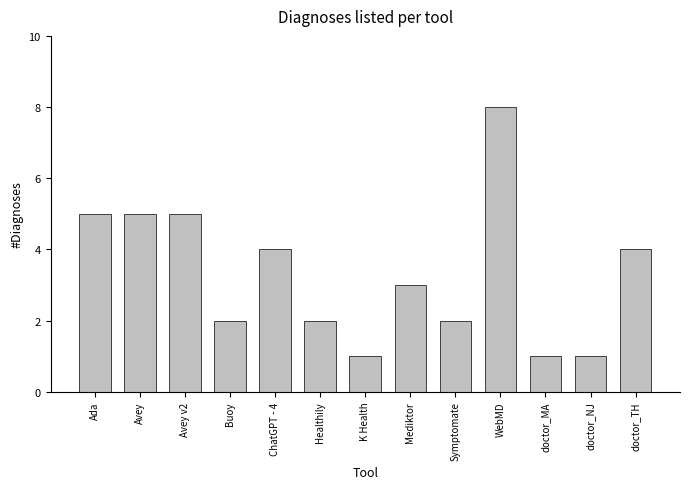

Count the number of data series in this chart.

1